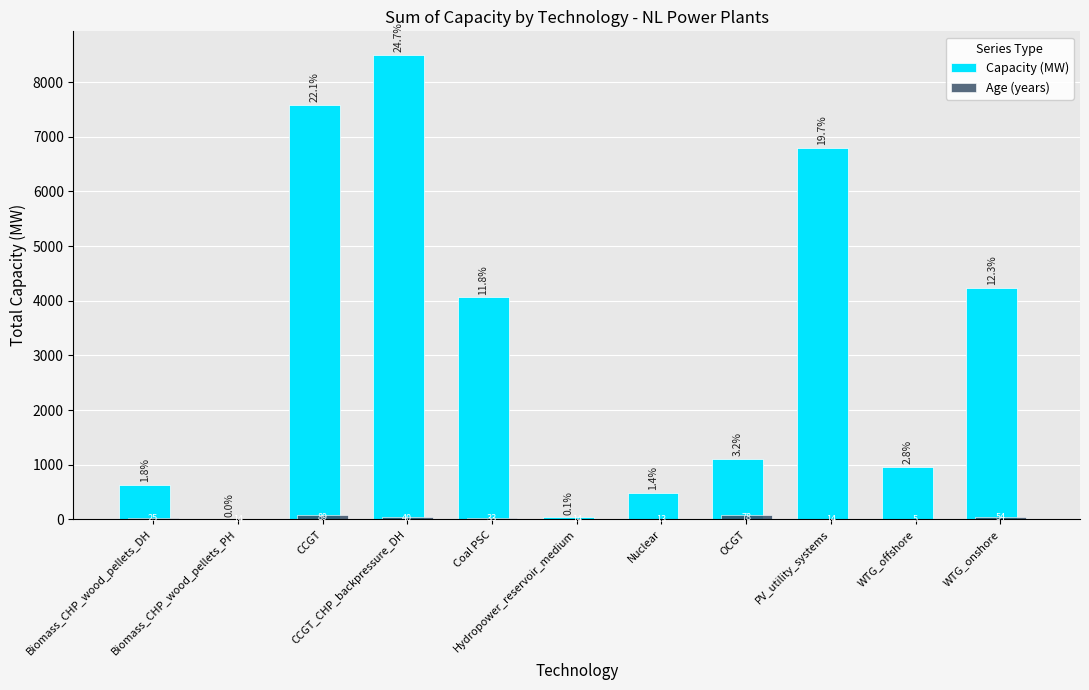

Which series has the widest spread of values?

Capacity (MW)